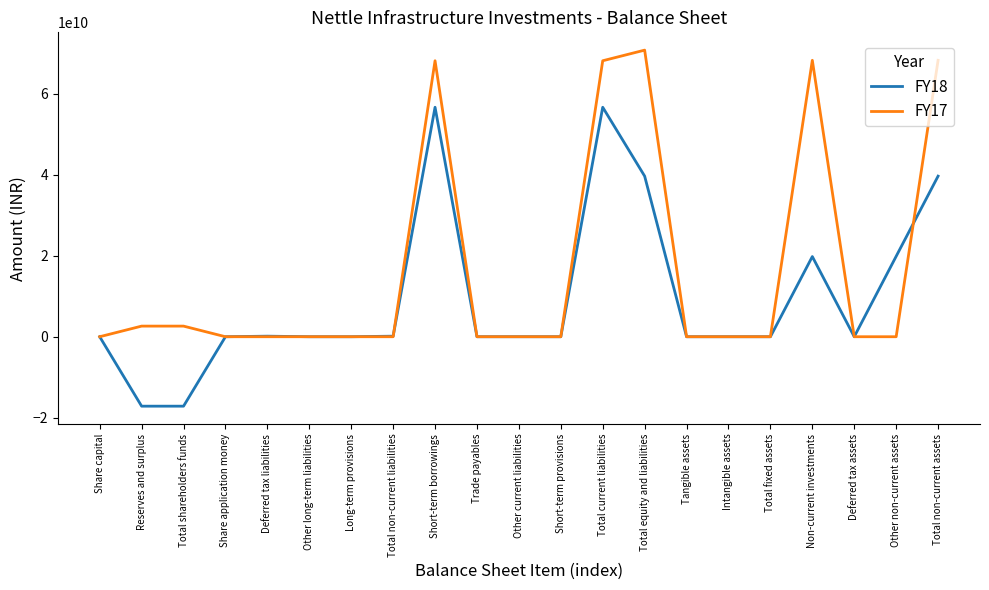

What is the spread (max minus min) of values at Total equity and liabilities?

31110096000